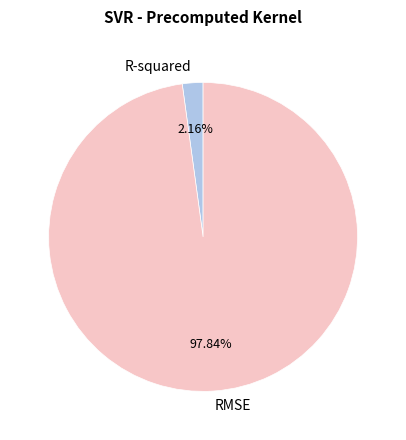

How many segments does this pie chart have?

2